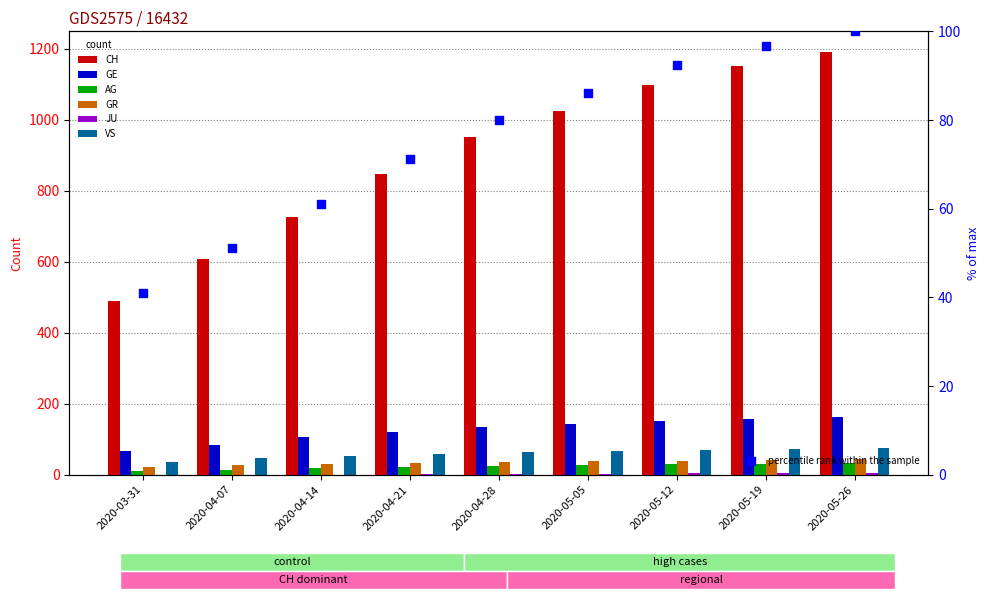

Is the value of GE at 2020-05-05 greater than the value of JU at 2020-05-19?

Yes